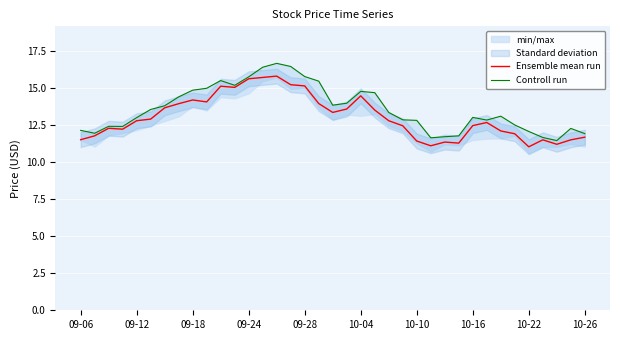

What is the lowest value of the Ensemble mean run series?

11.0